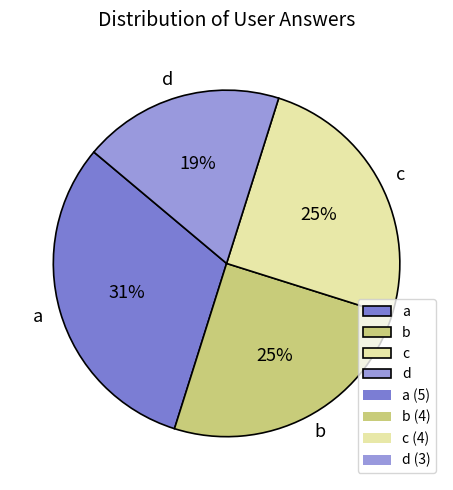

To the nearest percent, what percentage of the pie is a?

31%